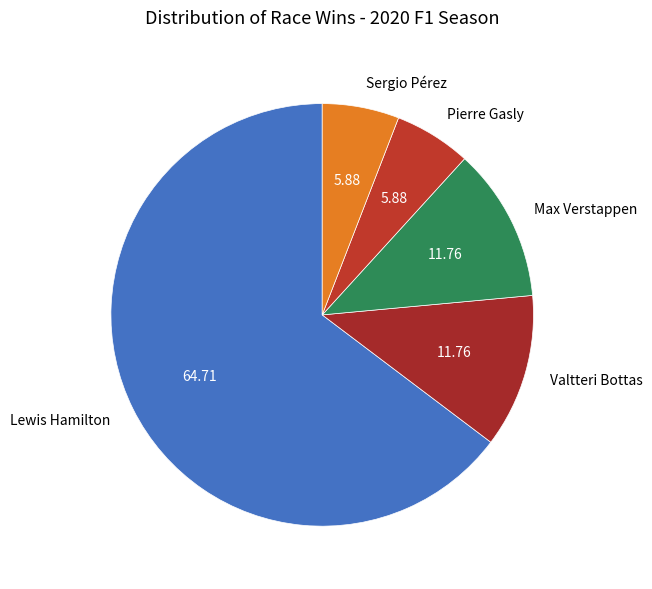

Which category has the biggest portion of the pie?

Lewis Hamilton